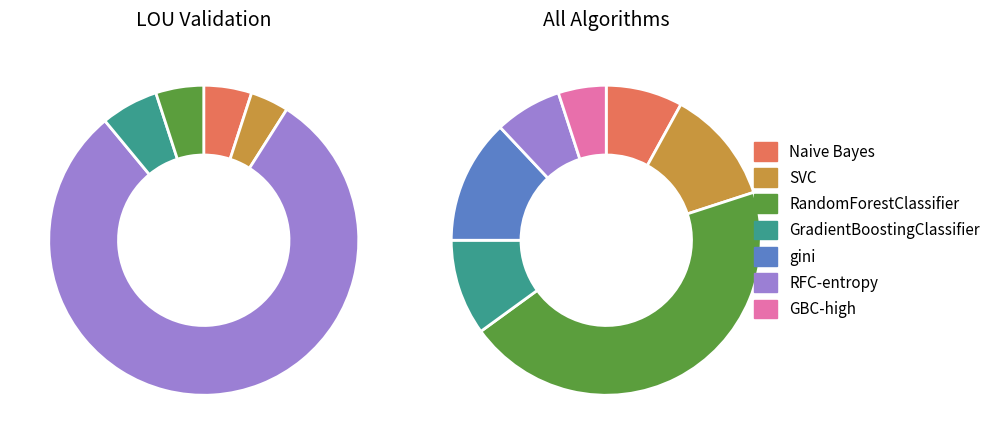

Which has a higher value, SVC or gini?

SVC